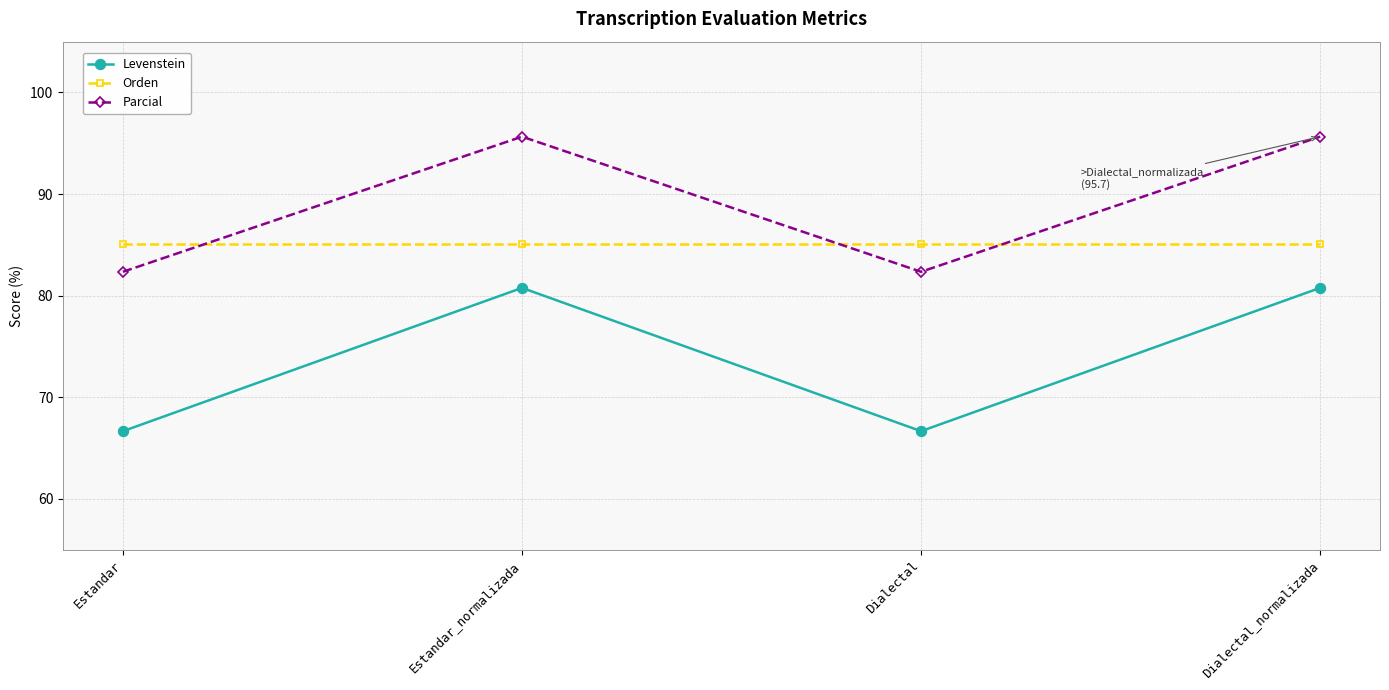

List the series in order of their peak value, highest first.

Parcial, Orden, Levenstein